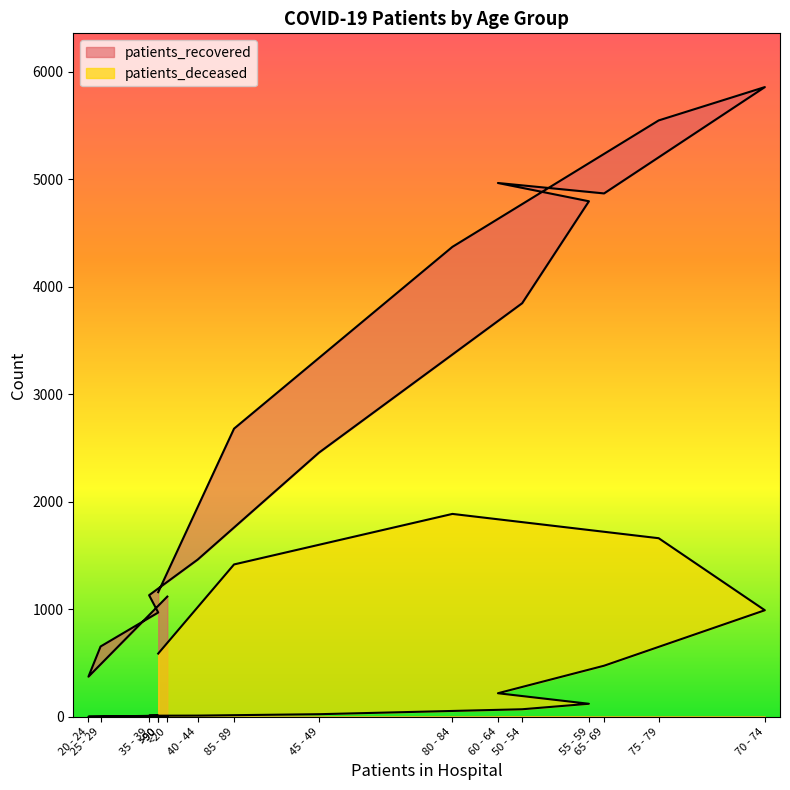

Reading right to left, what are all the values shown in this chart?

patients_recovered: 1159	2680	4371	5547	5857	4868	4965	4795	3847	2457	1462	1131	970	654	373	1118
patients_deceased: 588	1417	1887	1661	991	475	219	121	70	24	11	10	10	2	1	6